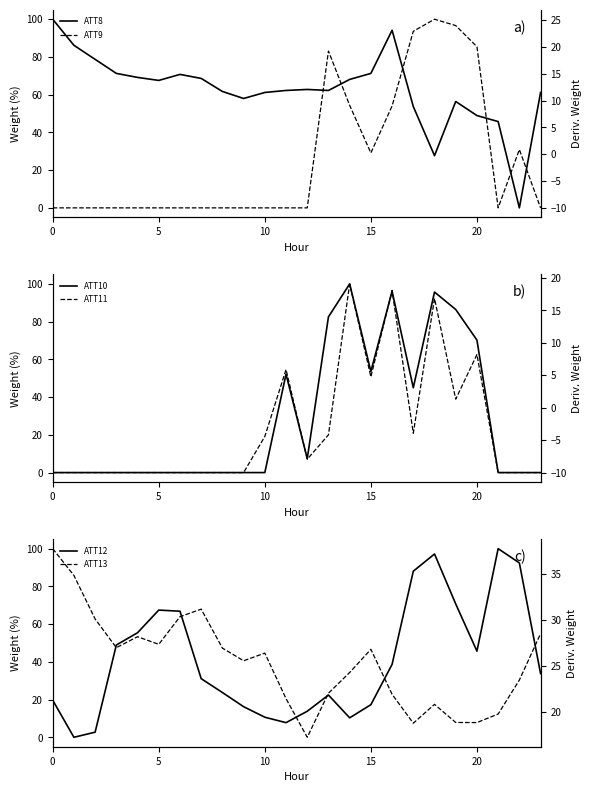

What is the label of the 14th point from the left?

13